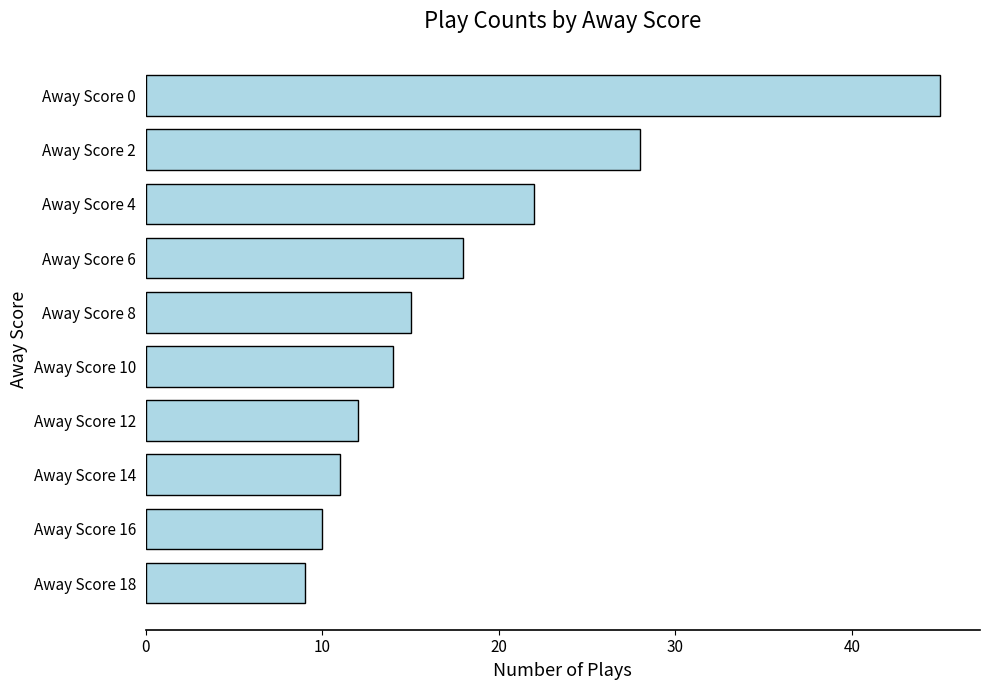

What is the maximum value shown in the chart?

45